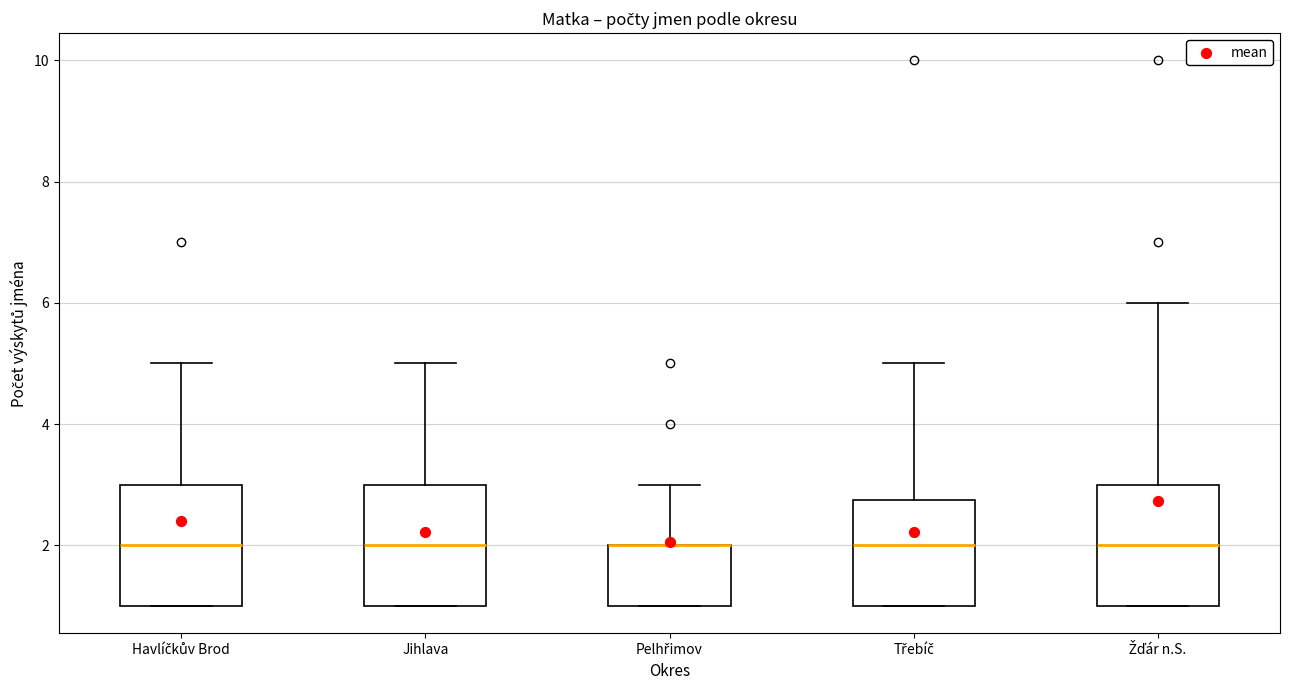

Reading left to right, read every box against the y-axis: the position of its median line, the range the box covers, and the ends of its whiskers. The values are not printed on the chart, so give them approximately, as read against the axis.

Havlíčkův Brod: median 2.0, box 1.0 to 3.0, whiskers 1.0 to 5.0
Jihlava: median 2.0, box 1.0 to 3.0, whiskers 1.0 to 5.0
Pelhřimov: median 2.0 (drawn on the box's upper edge), box 1.0 to 2.0, whiskers 1.0 to 3.0
Třebíč: median 2.0, box 1.0 to 2.8, whiskers 1.0 to 5.0
Žďár n.S.: median 2.0, box 1.0 to 3.0, whiskers 1.0 to 6.0